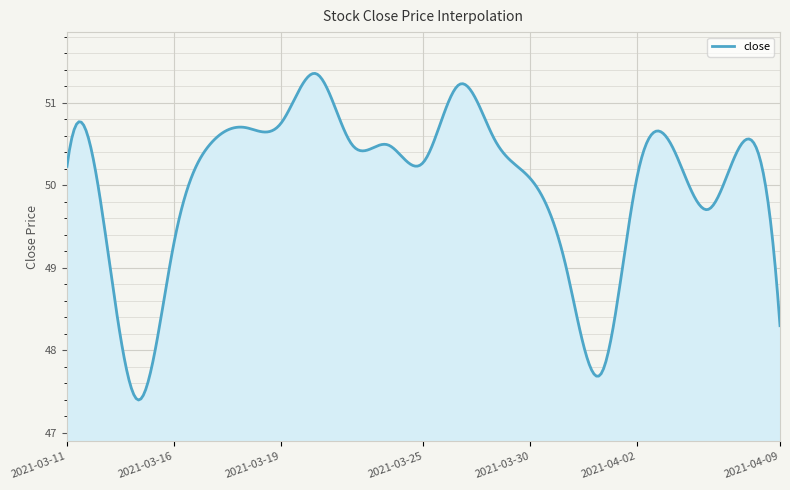

What is the difference between the maximum and minimum values?

4.0